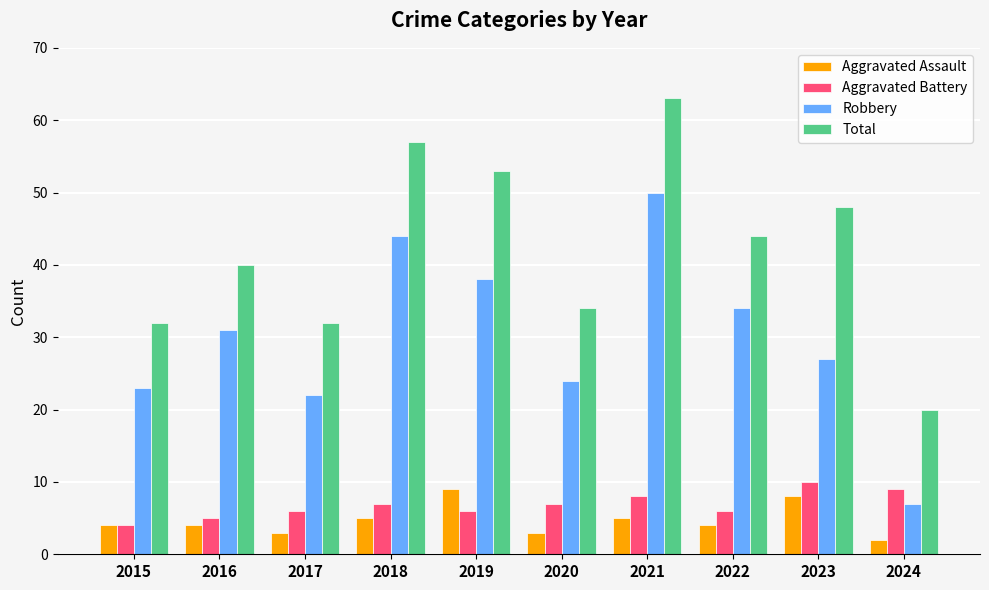

How many data points in Total are less than 44?

5